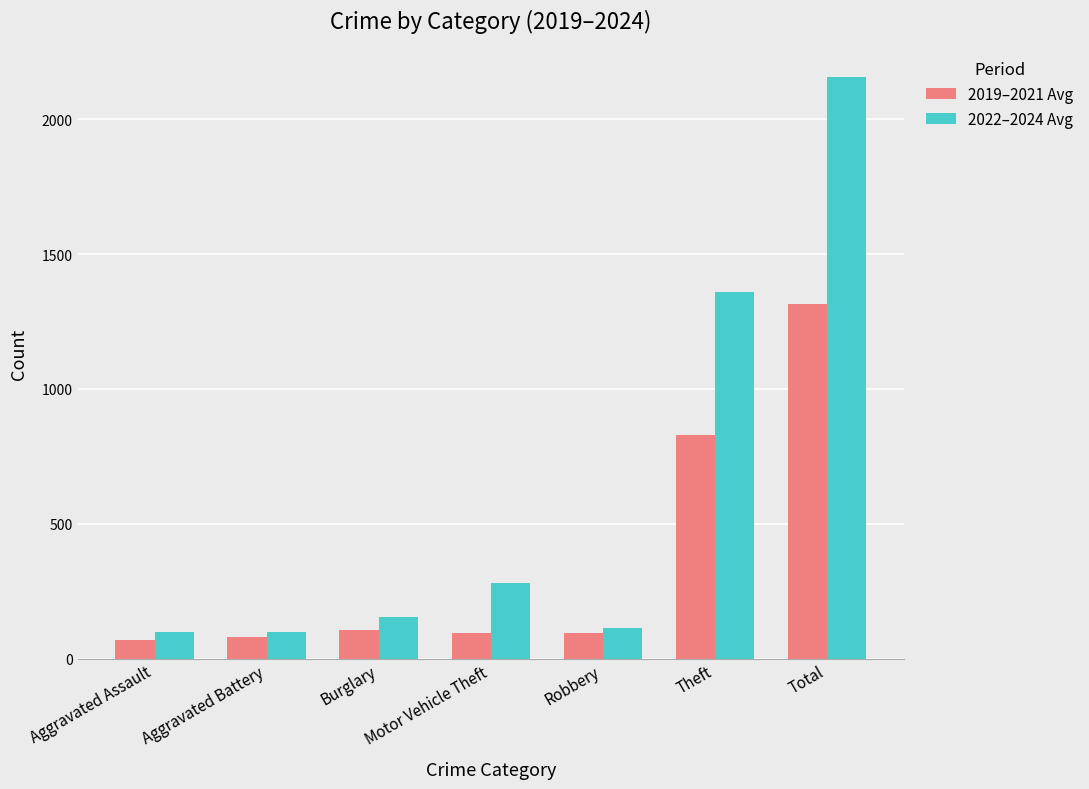

What are all the series names shown in the legend?

2019–2021 Avg, 2022–2024 Avg